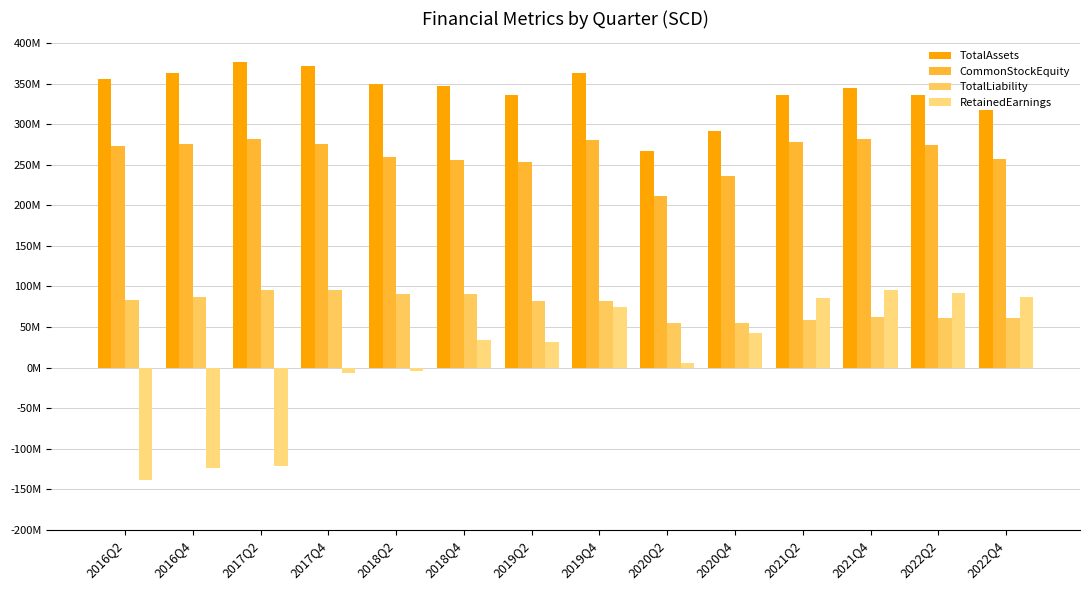

Which series has the largest total across all categories?

TotalAssets